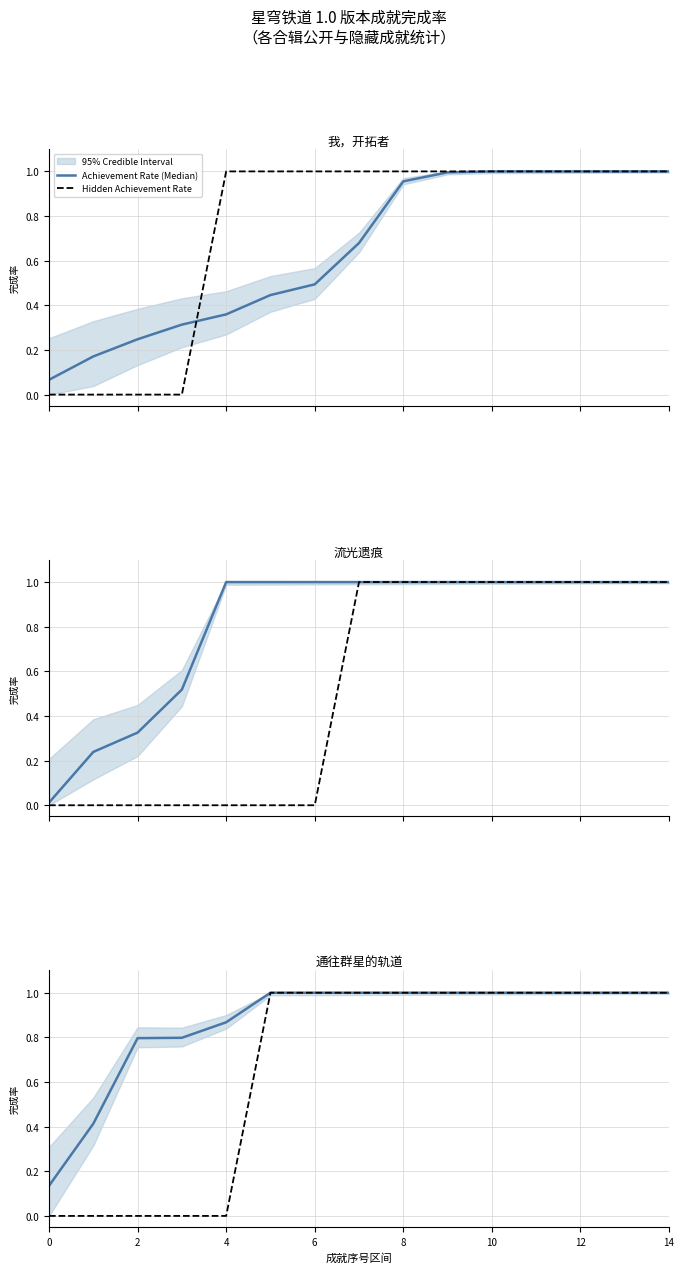

Is the value of Hidden Achievement Rate at 9 greater than the value of Achievement Rate (Median) at 14?

No